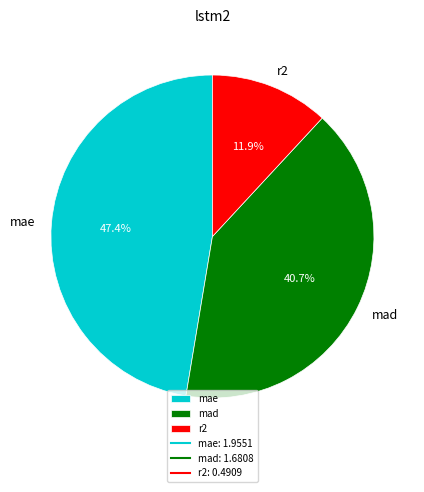

Do mad and r2 together represent more than half of the pie?

Yes